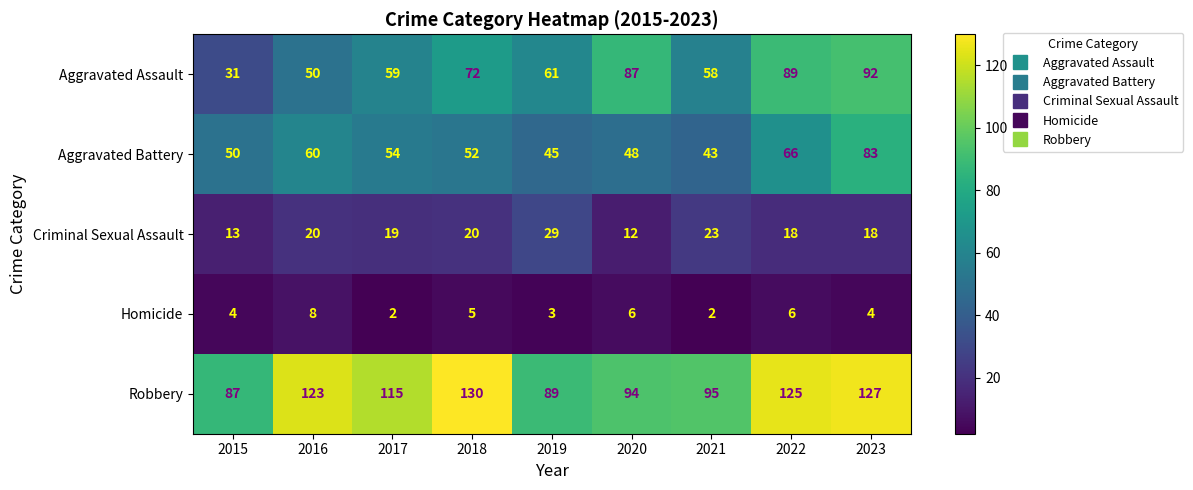

What is the difference between the maximum and second lowest values in the Robbery series?

41